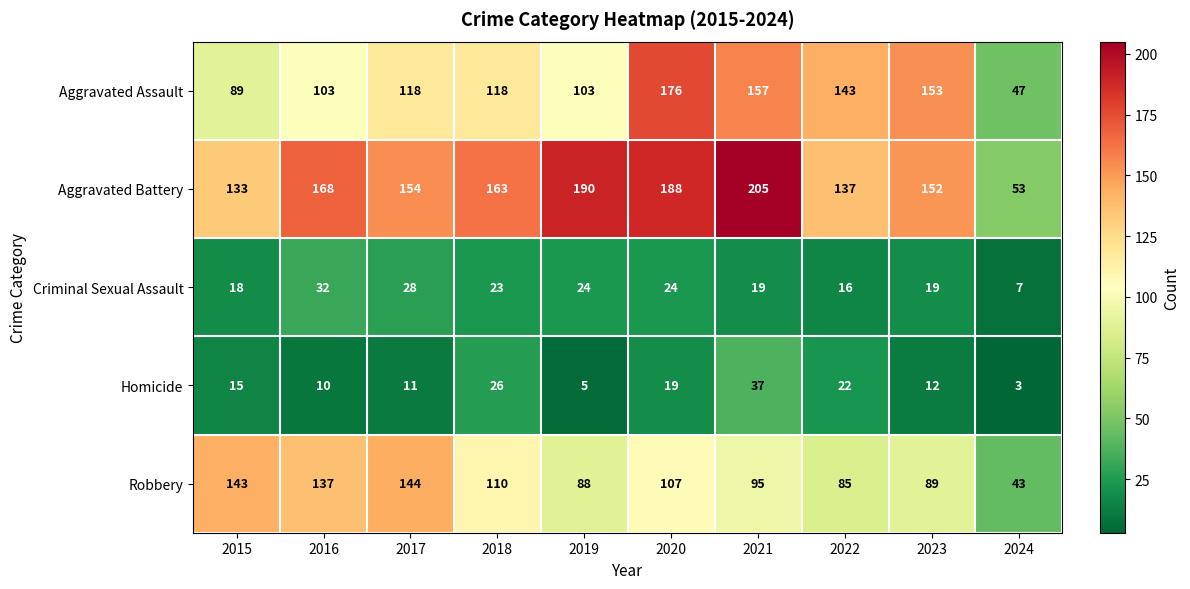

The value of Robbery at 2021 is 149. True or false?

False